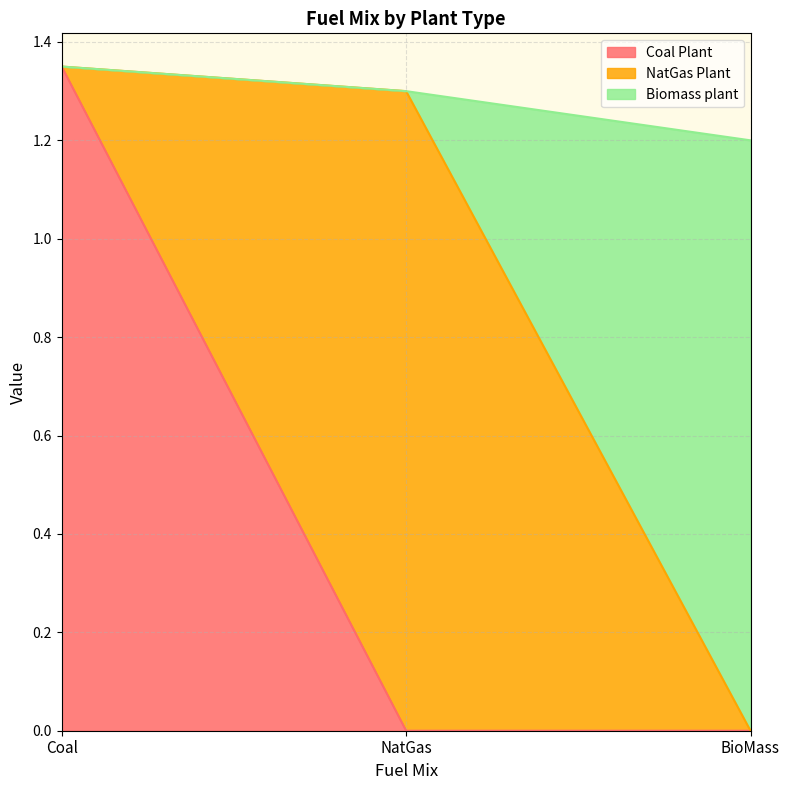

What is the total value across all series at NatGas?

1.3